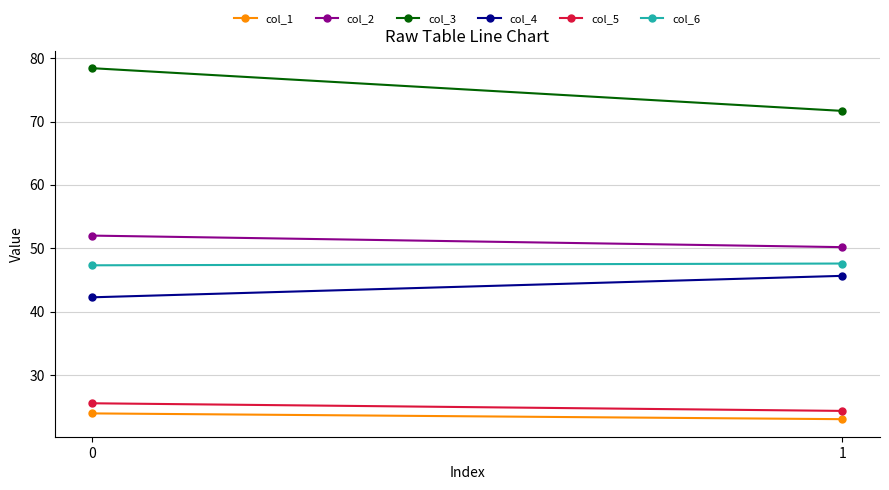

Which series has the largest total across all categories?

col_3